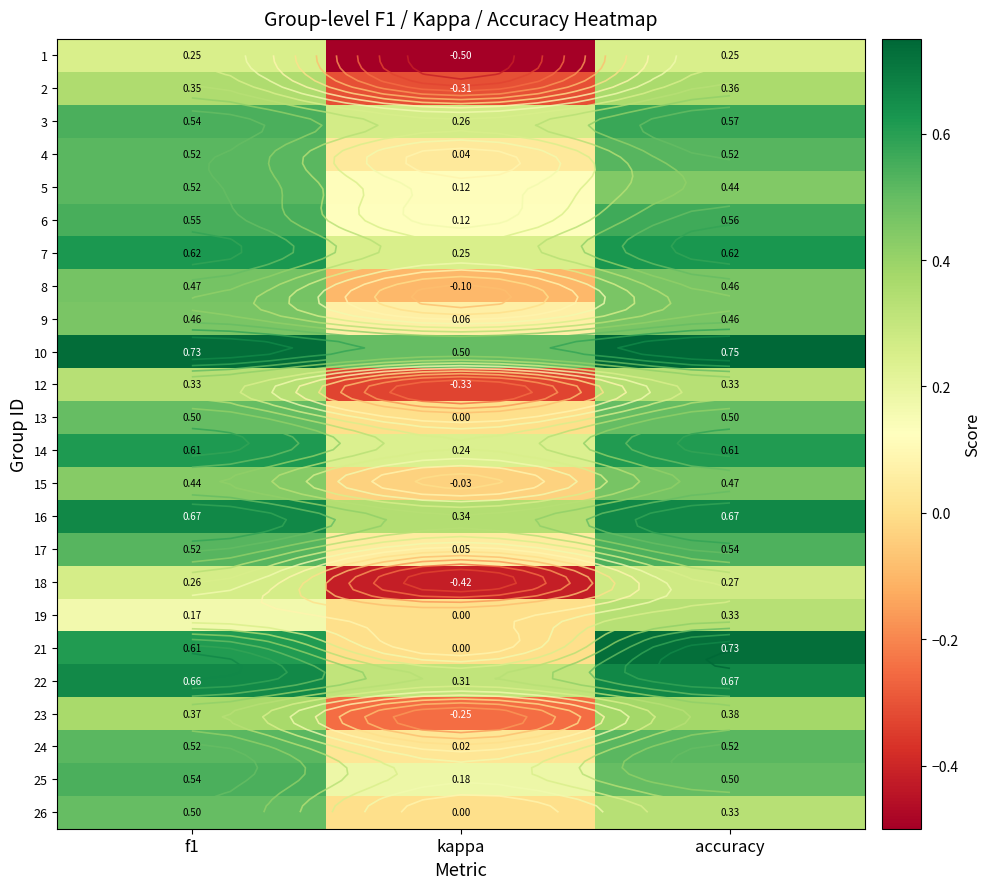

At which label is 14 closest to 0?

kappa